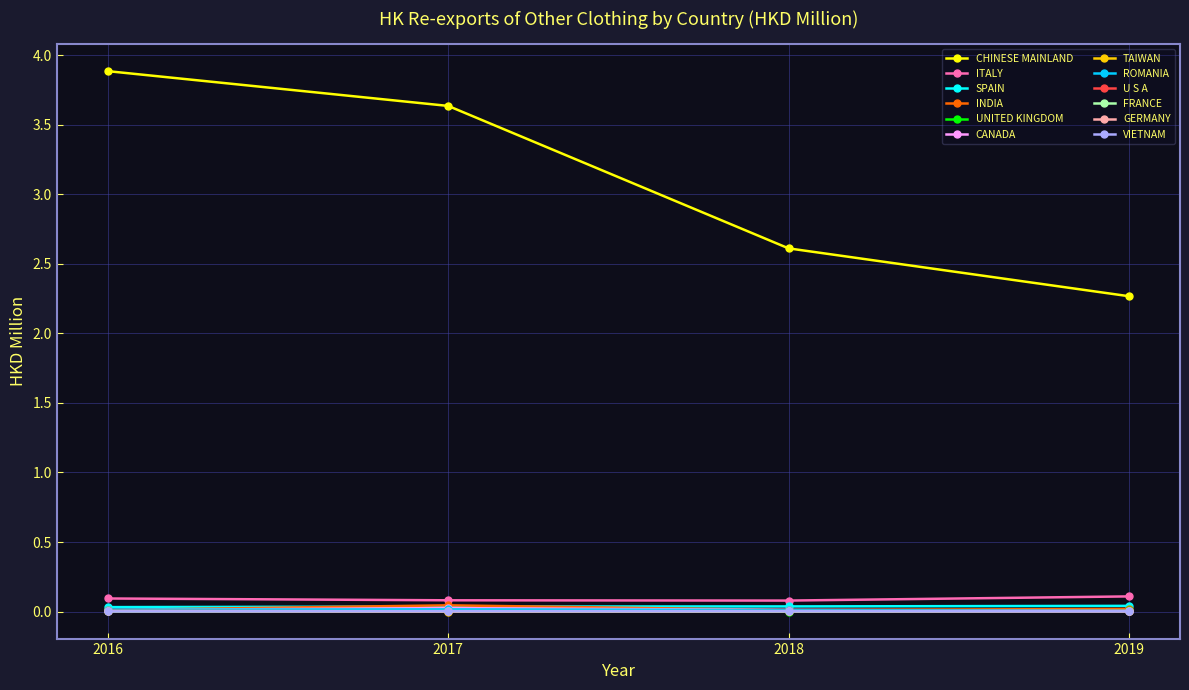

True or false: ROMANIA and CHINESE MAINLAND cross at least once.

False